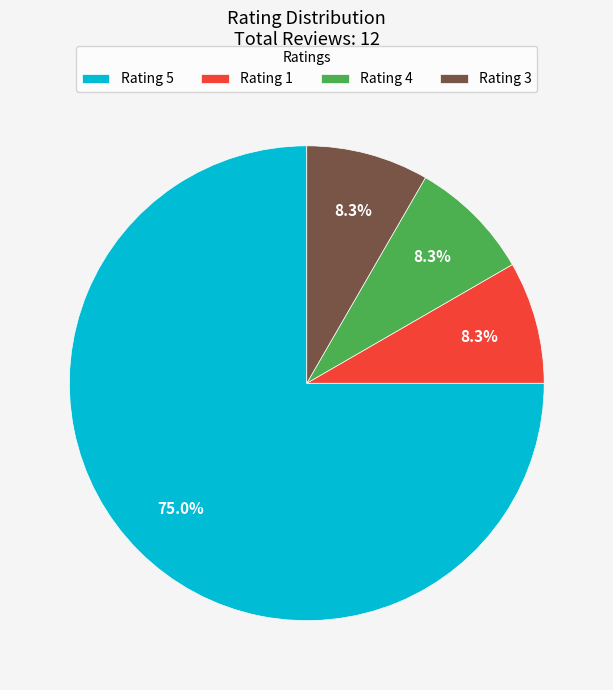

How much of the chart is everything except Rating 4?

91.7%